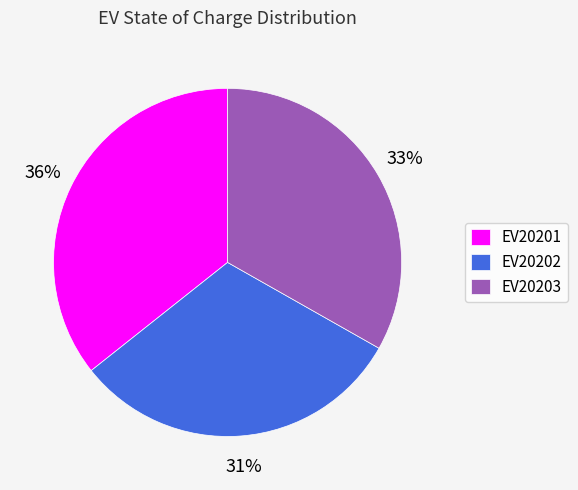

Approximately how many times larger is the value at EV20201 compared to EV20202?

1.2